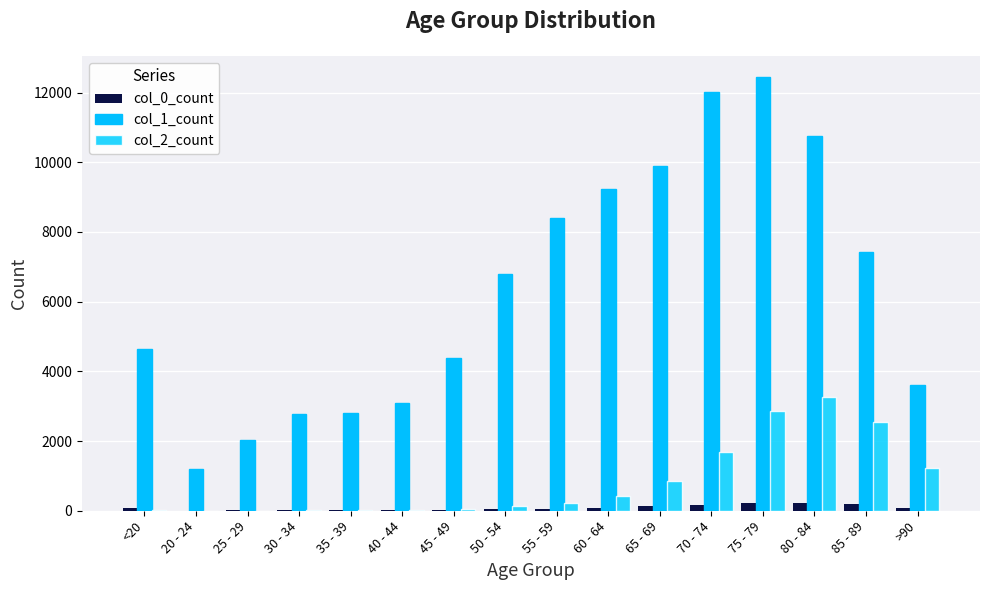

What is the minimum value shown in the chart?

3